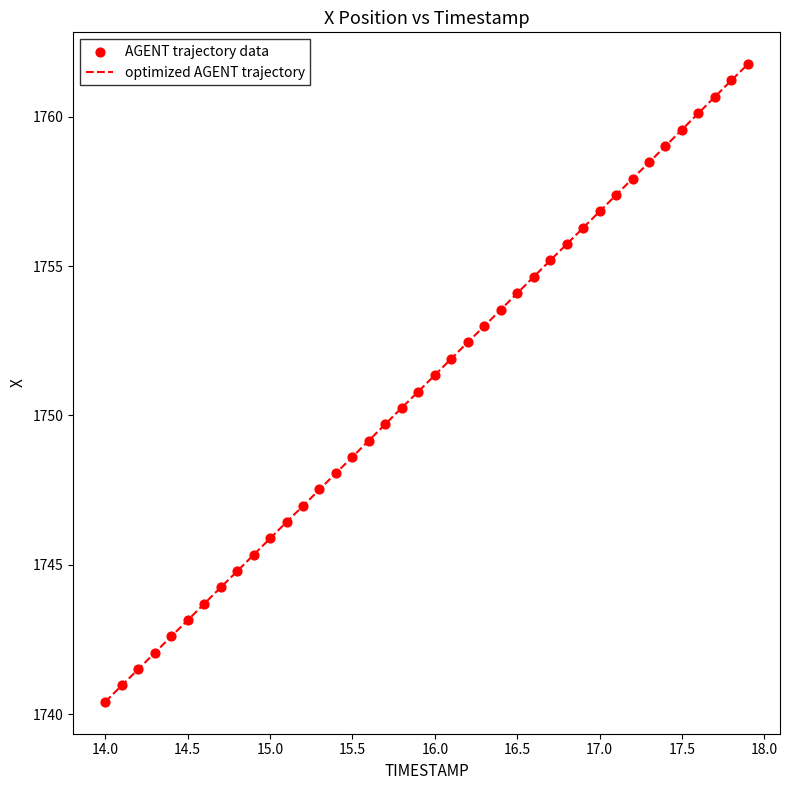

What is the minimum value shown in the chart?

1740.4